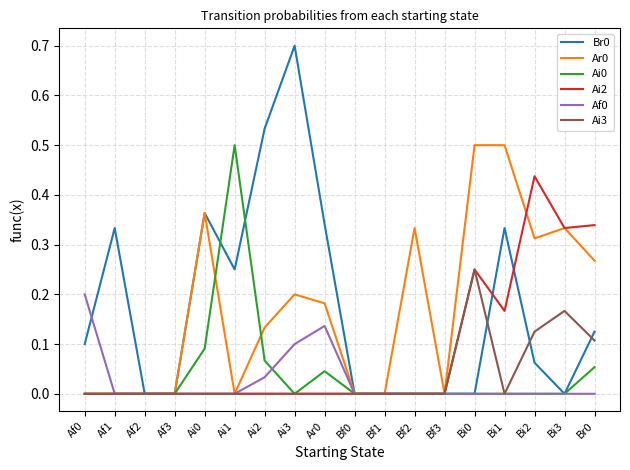

What position from the left is Ai3?

8